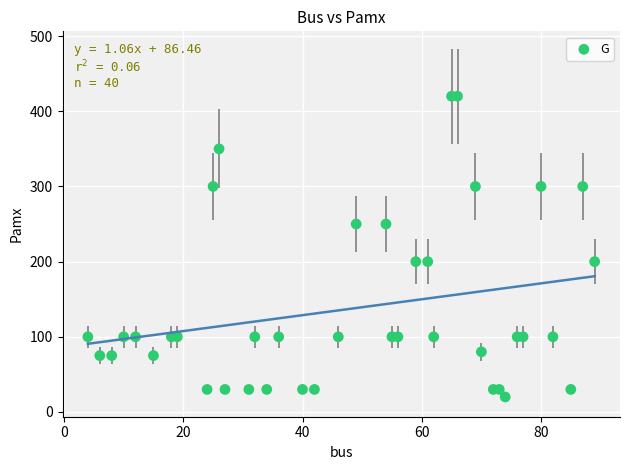

What is the range of X values (max minus min)?

85